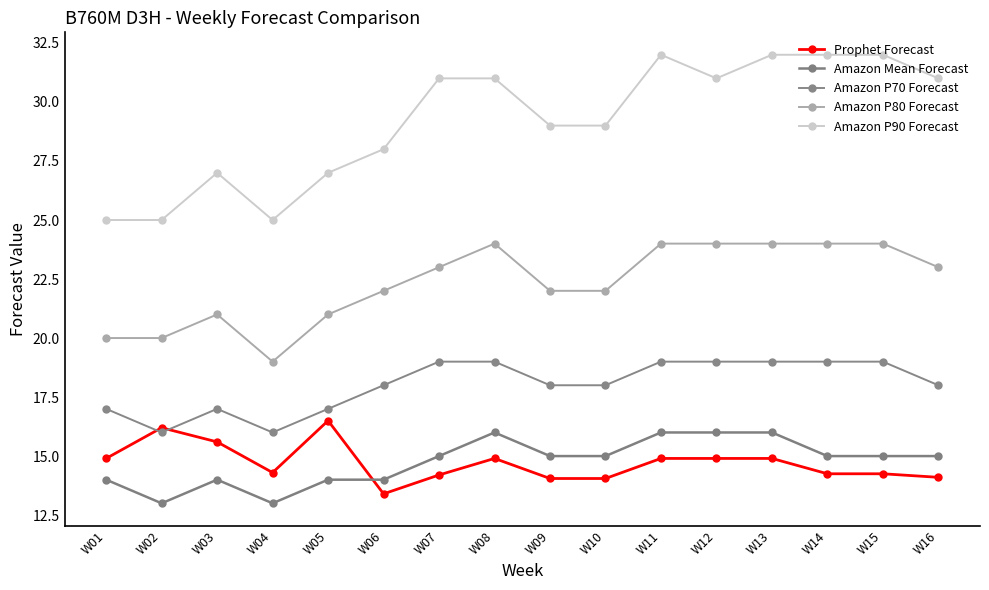

What are all the series names shown in the legend?

Prophet Forecast, Amazon Mean Forecast, Amazon P70 Forecast, Amazon P80 Forecast, Amazon P90 Forecast